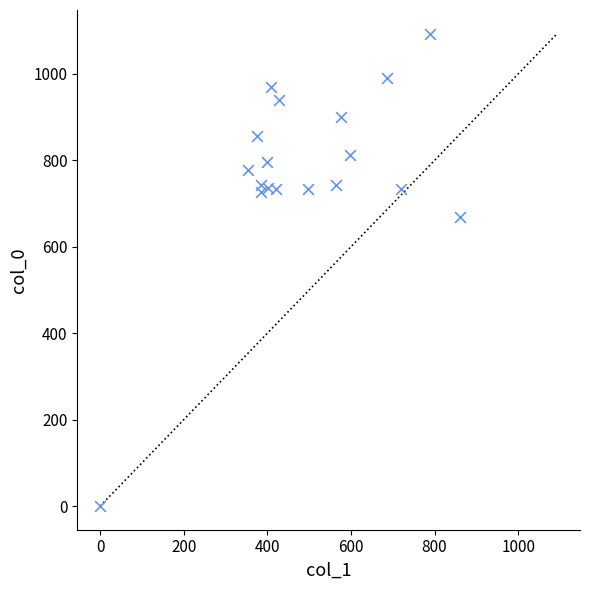

What is the range of Y values (max minus min)?

1093.3